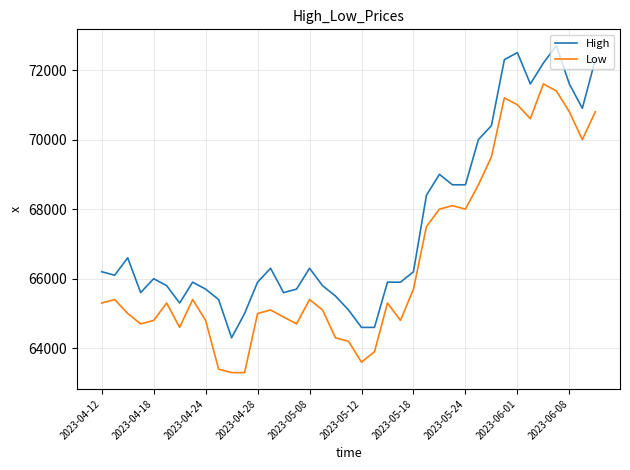

How many values in the High series are below 66100?

19